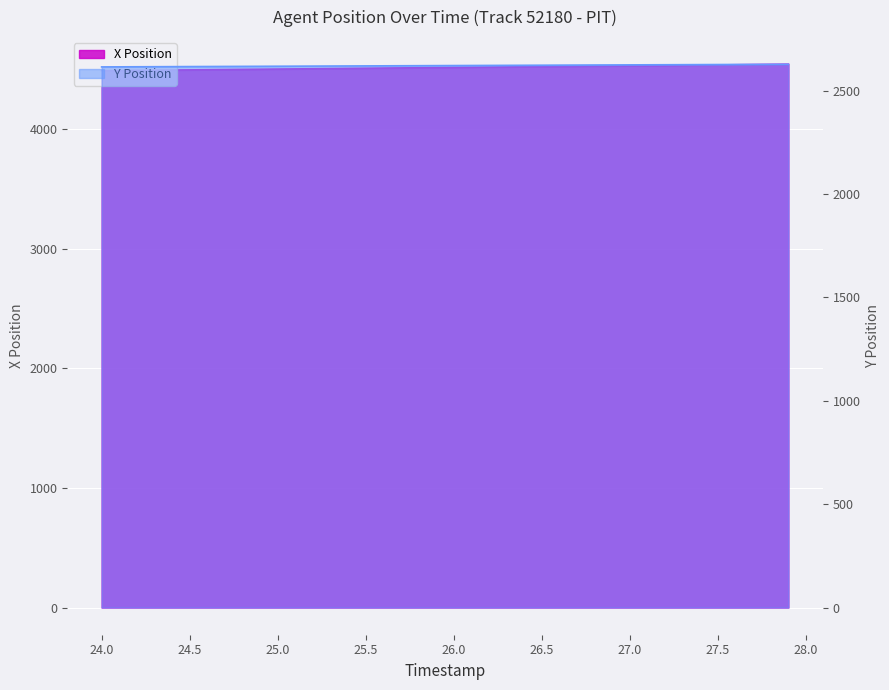

Reading left to right, what are all the values shown in this chart?

X Position: 4486.2	4487.6	4488.9	4490.3	4491.7	4493.1	4494.5	4495.9	4497.2	4498.6	4500.0	4501.4	4502.8	4504.2	4505.5	4506.9	4508.3	4509.7	4511.1	4512.5	4513.8	4515.2	4516.6	4518.0	4519.4	4520.8	4522.1	4523.5	4524.9	4526.3	4527.7	4529.0	4530.4	4531.8	4533.2	4534.6	4535.9	4537.3	4538.7	4540.1
Y Position: 2614.8	2615.1	2615.4	2615.8	2616.1	2616.4	2616.7	2617.1	2617.4	2617.7	2618.0	2618.4	2618.7	2619.0	2619.3	2619.7	2620.0	2620.3	2620.7	2621.0	2621.3	2621.6	2622.0	2622.3	2622.6	2623.0	2623.3	2623.6	2623.9	2624.3	2624.6	2624.9	2625.3	2625.6	2625.9	2626.2	2626.6	2626.9	2627.2	2627.6